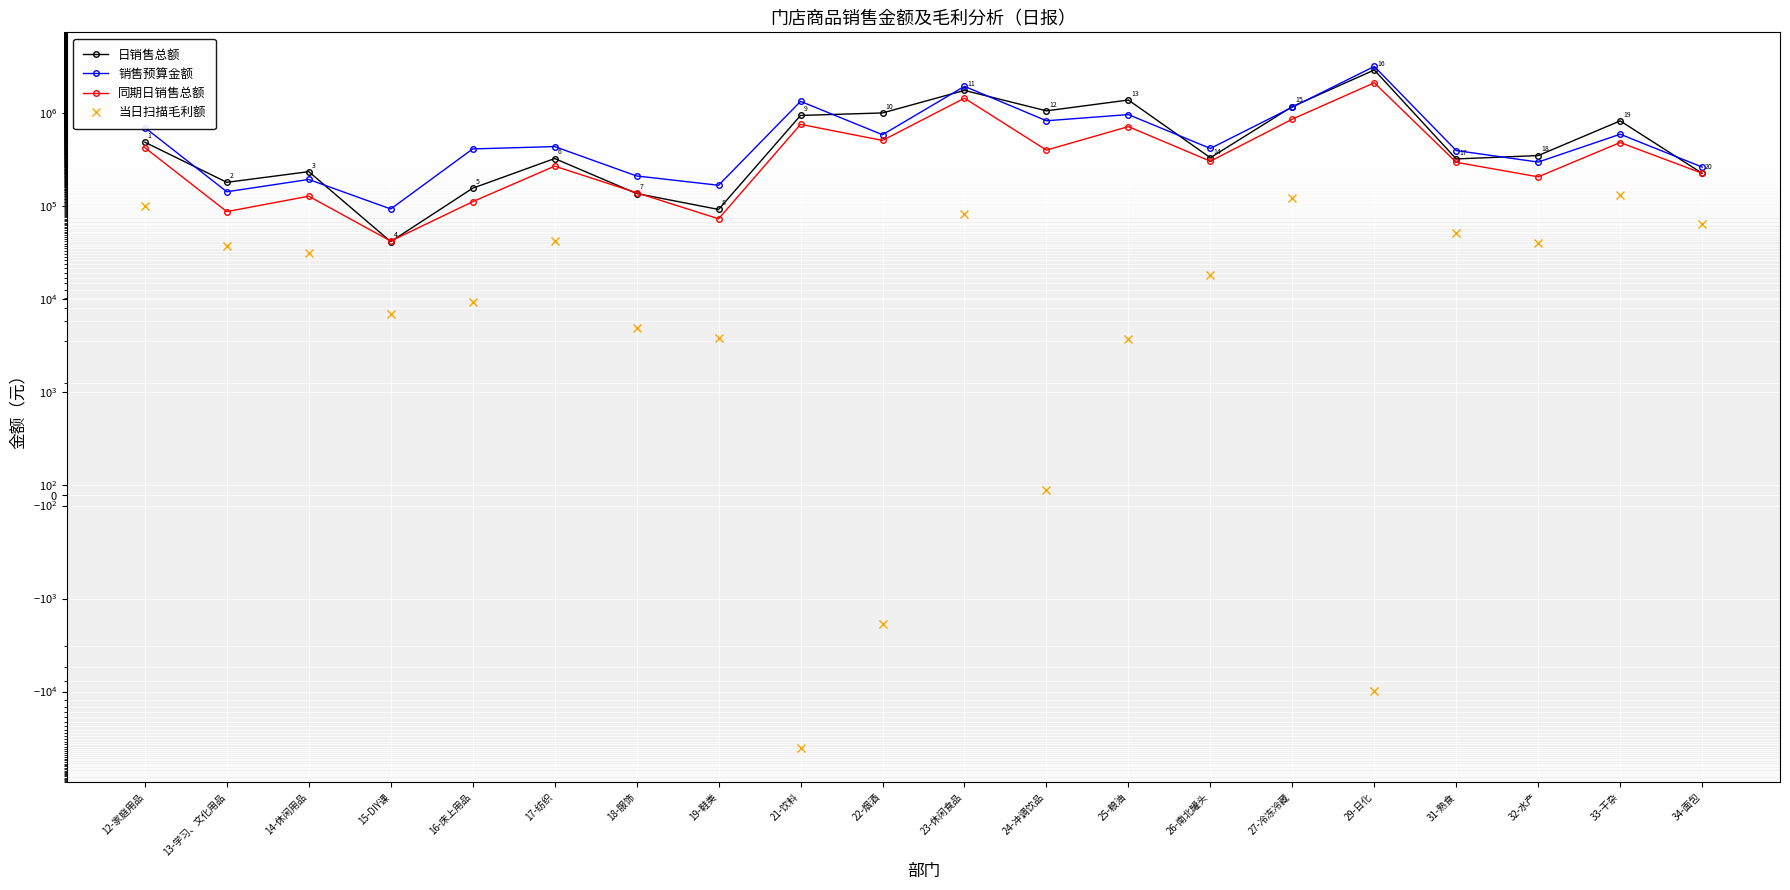

True or false: 日销售总额 and 当日扫描毛利额 cross at least once.

False